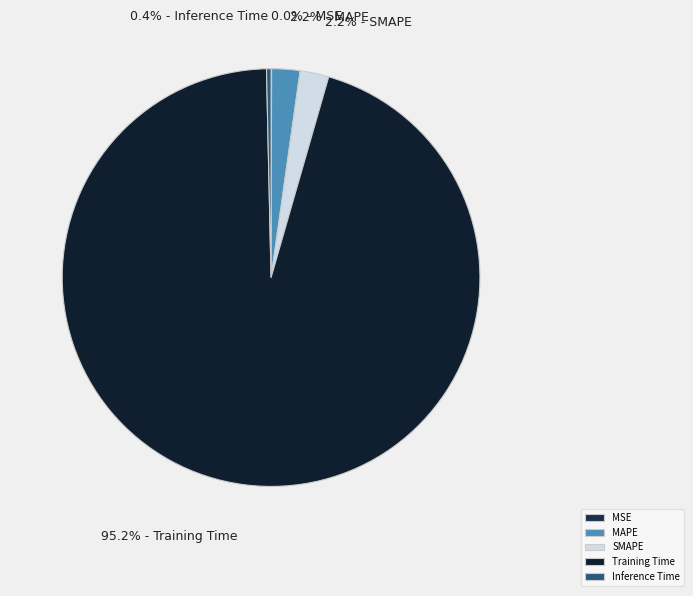

The MAPE slice represents 14% of the pie. True or false?

False